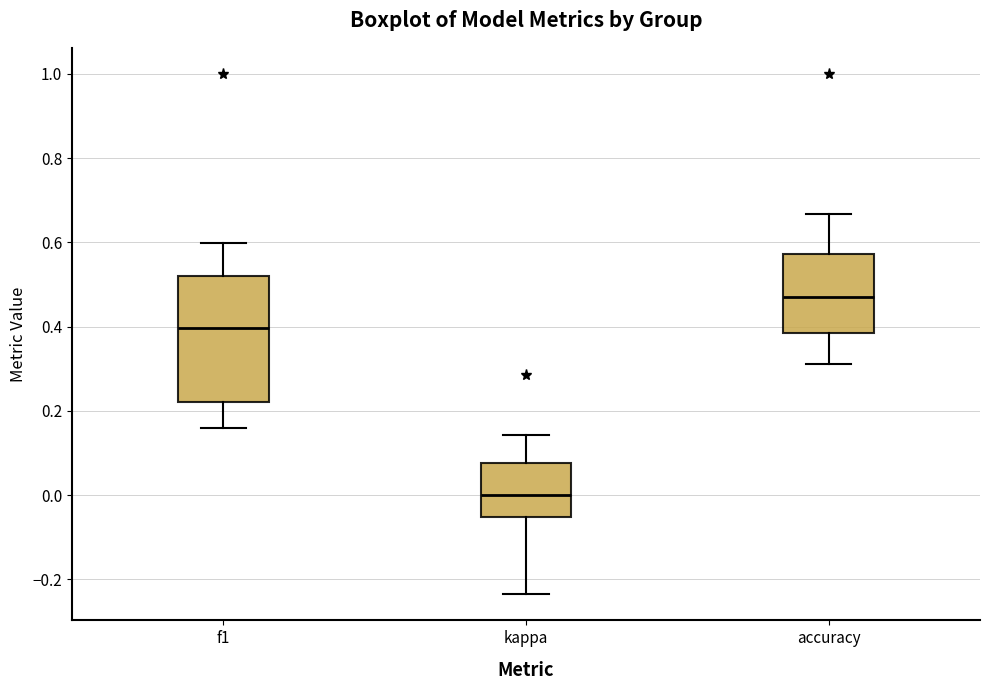

Which box's median line is the lowest?

kappa